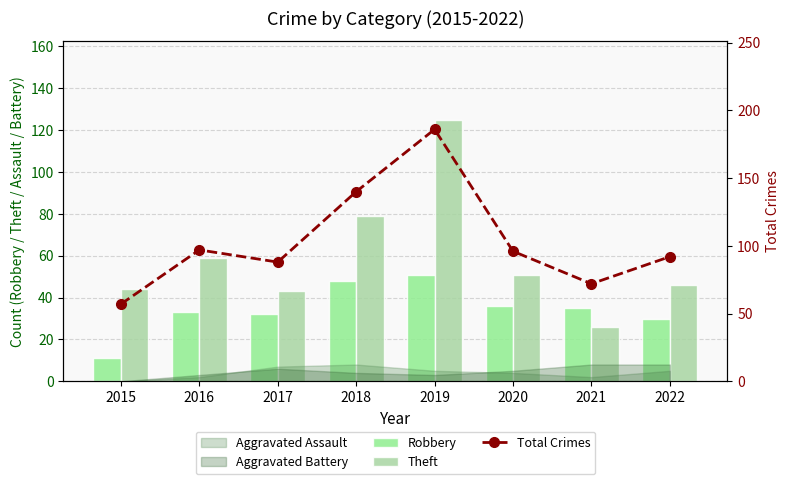

What is the sum of all Theft values?

473